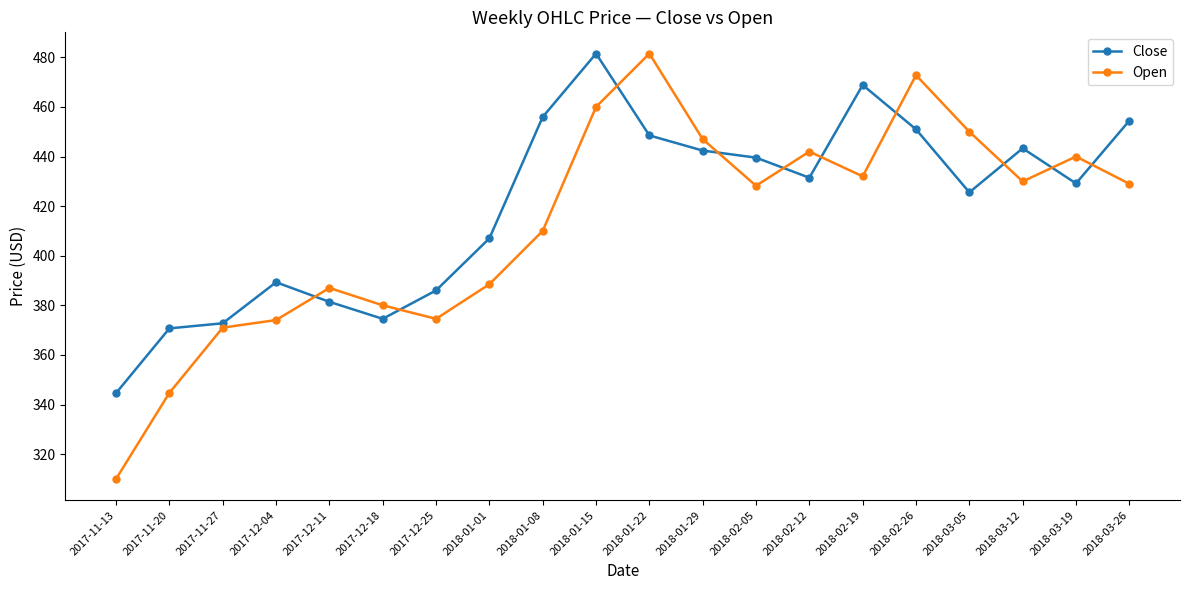

Rank the series by their average value, from highest to lowest.

Close, Open